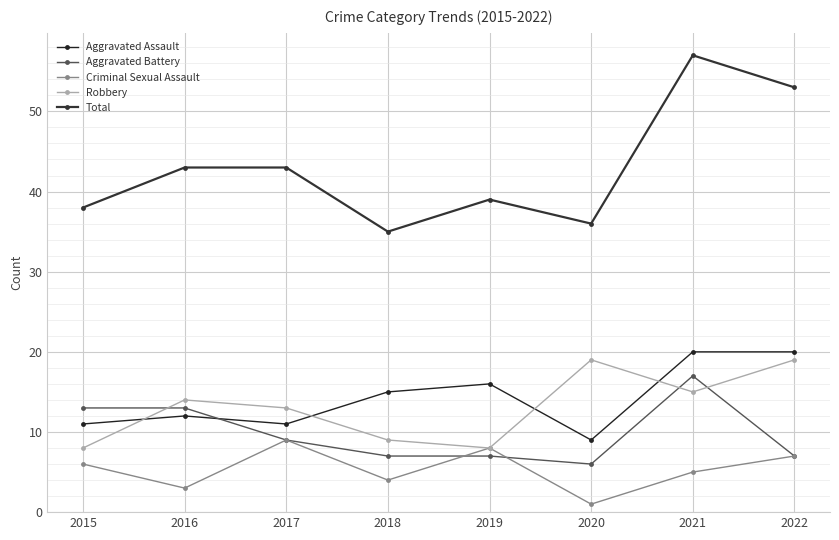

Which category has the lowest value in the Aggravated Assault series?

2020